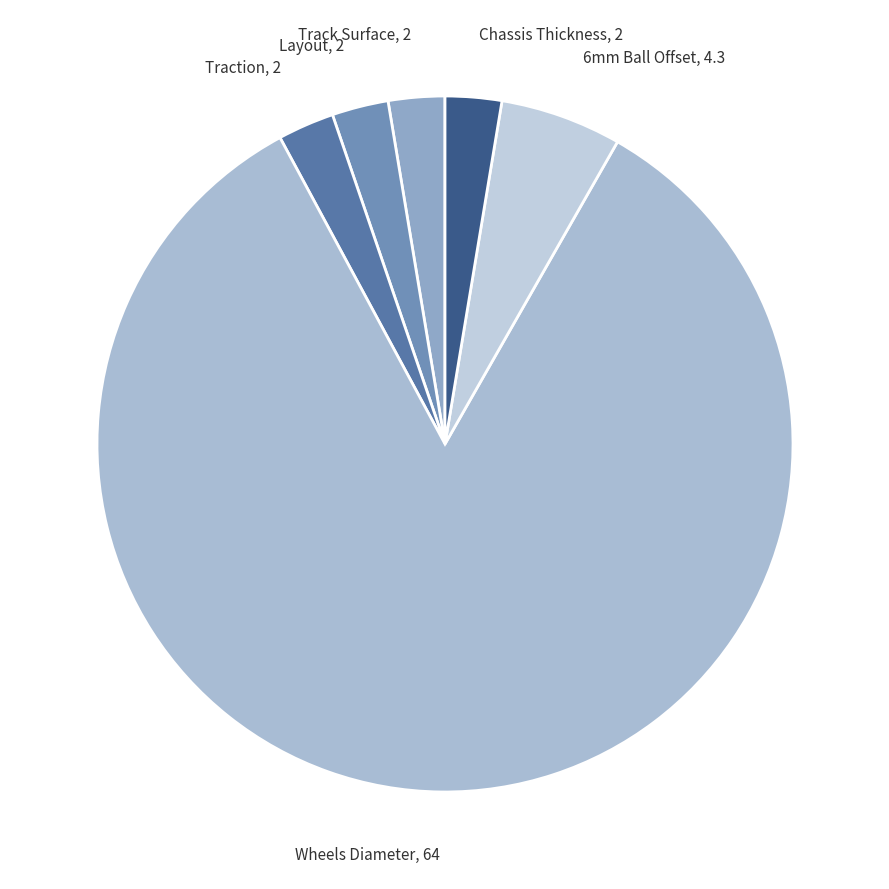

Count the number of slices in the pie.

6